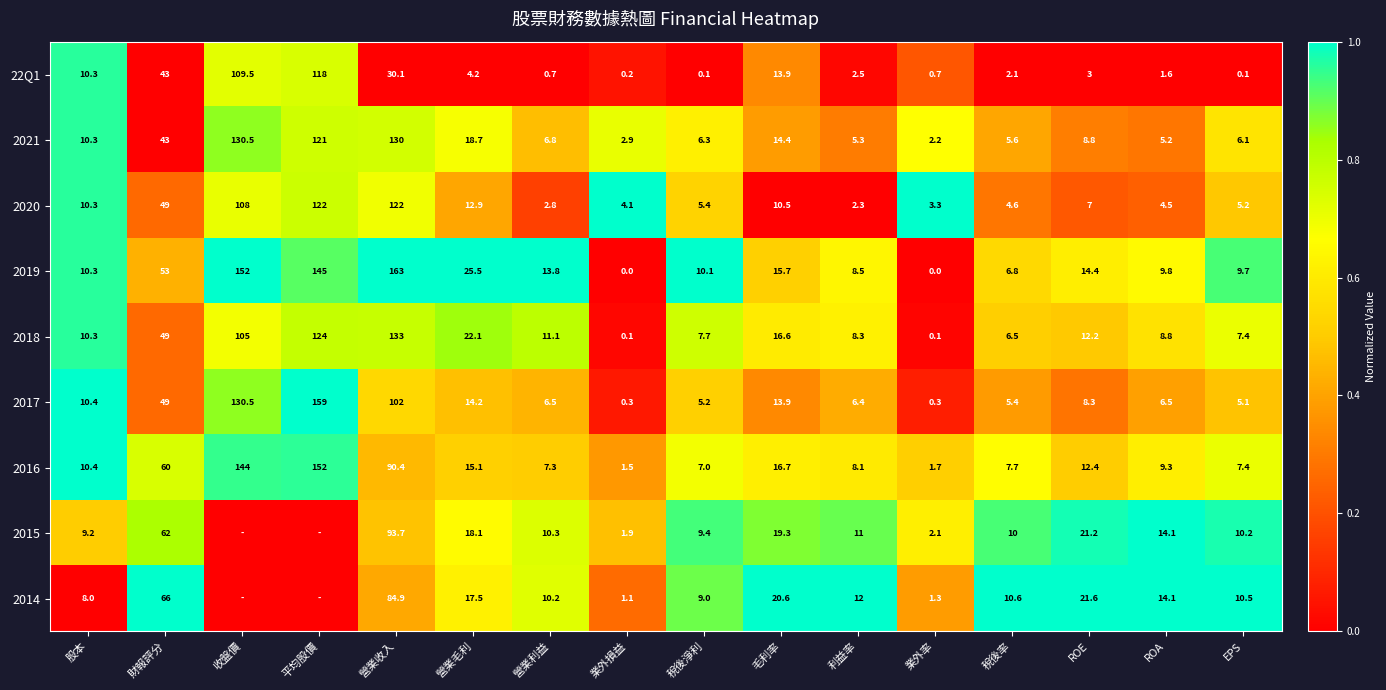

What is the approximate value of 2021 at 收盤價?

130.5